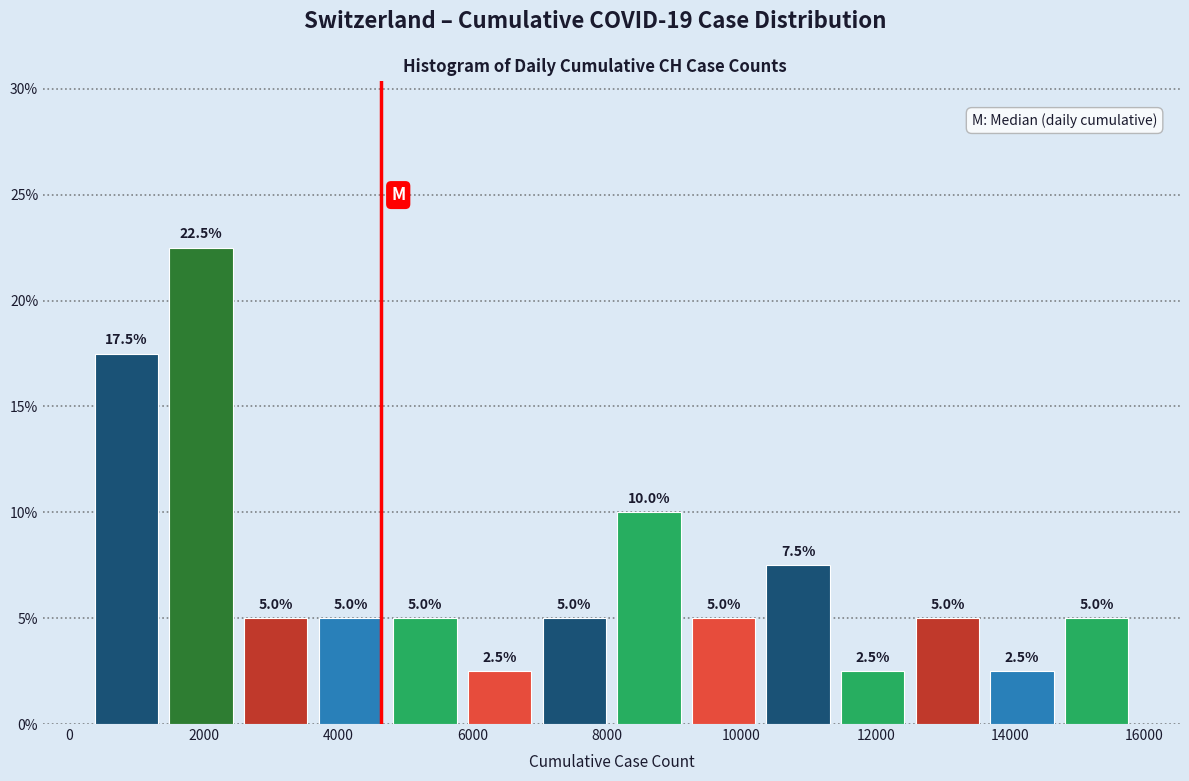

Reading left to right, list every bar in this chart as the range it spans on the x-axis followed by its height. The bar edges are not printed on the chart, so give them approximately, as read against the axis.

400 to 1400: 17.5
1400 to 2600: 22.5
2600 to 3800: 5.0
3800 to 4800: 5.0
4800 to 6000: 5.0
6000 to 7000: 2.5
7000 to 8200: 5.0
8200 to 9200: 10.0
9200 to 10400: 5.0
10400 to 11400: 7.5
11400 to 12600: 2.5
12600 to 13800: 5.0
13800 to 14800: 2.5
14800 to 16000: 5.0